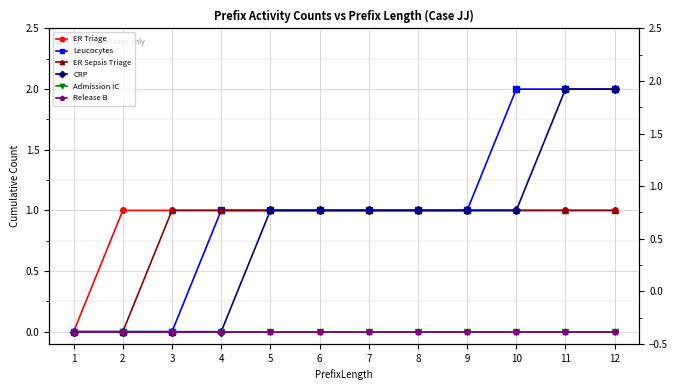

Read the ER Sepsis Triage value at 11.

1